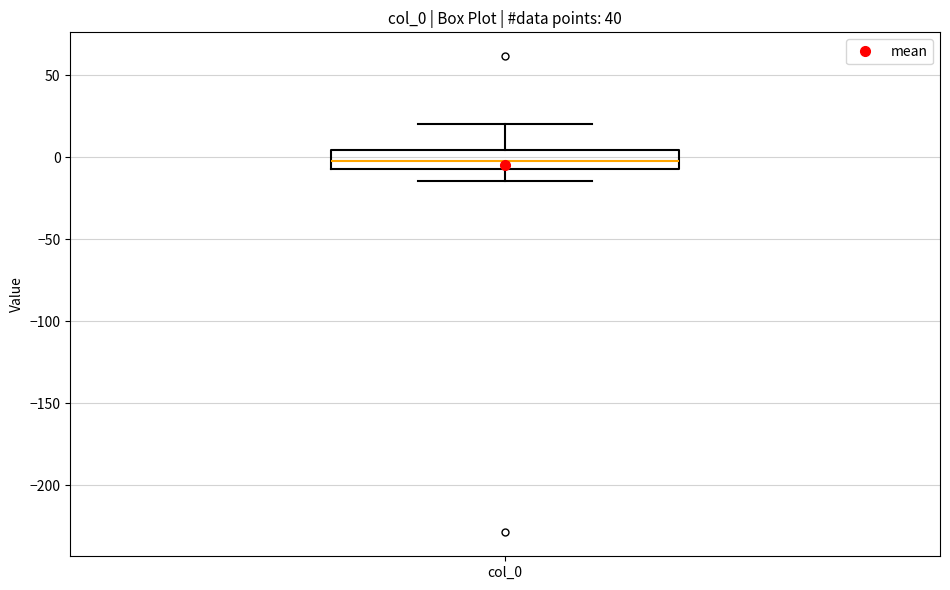

Read this box plot against the y-axis: the position of the median line, the range covered by the box, and the ends of both whiskers. The values are not printed on the chart, so give them approximately, as read against the axis.

median 0, box -5 to 5, whiskers -15 to 20